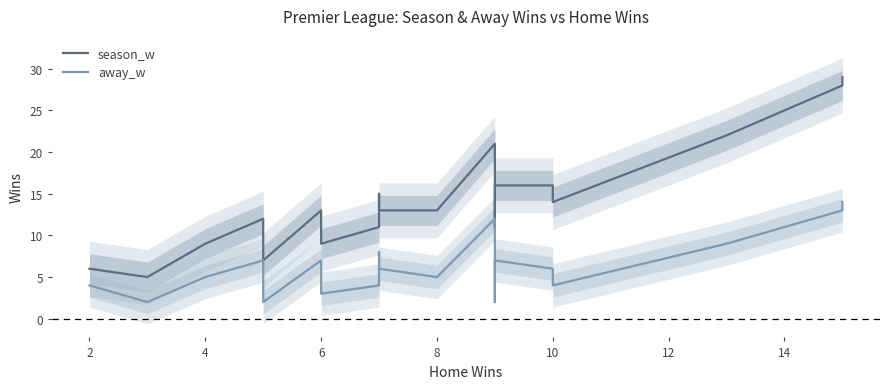

Does the chart have visible grid lines?

No